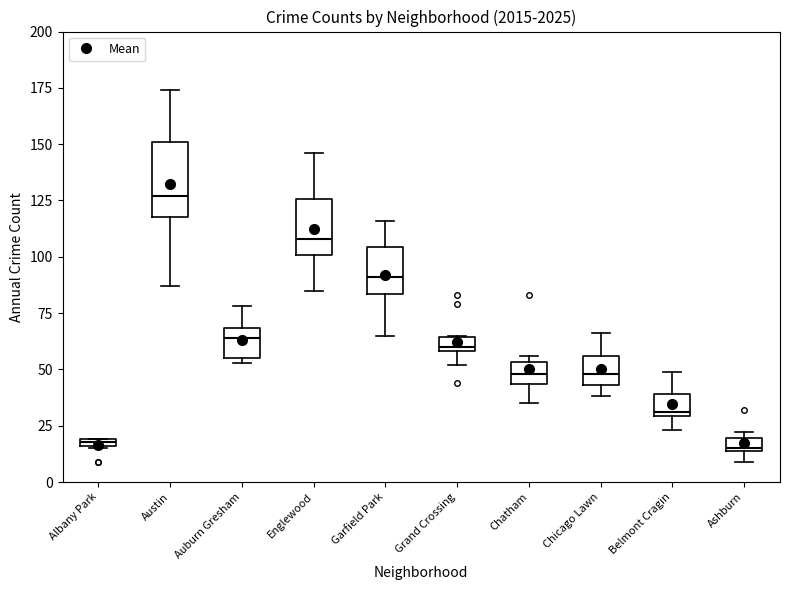

Which box has the highest median line?

Austin